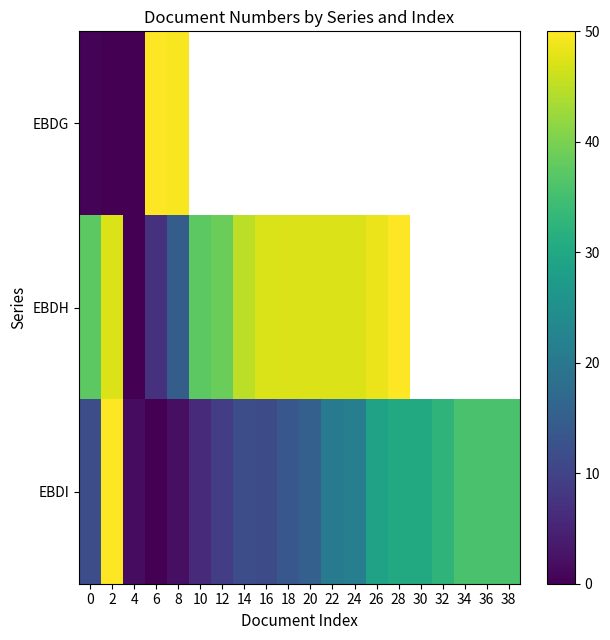

The EBDH series shows 48.4 at 26. True or false?

True